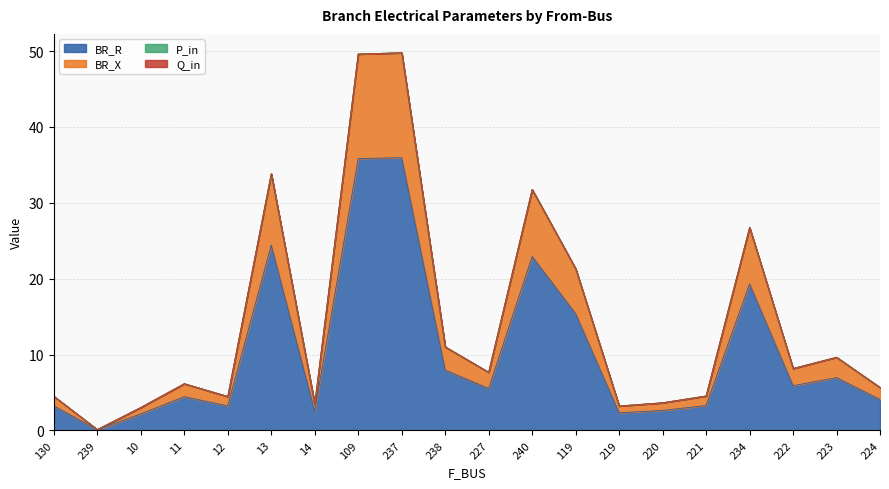

Does the chart have visible grid lines?

Yes